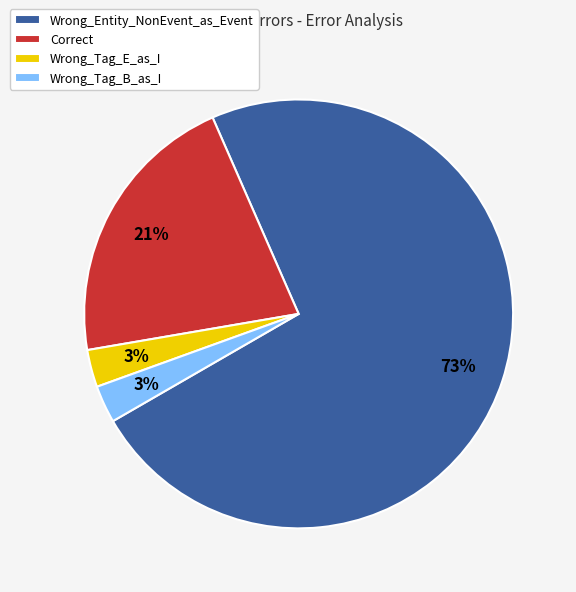

Do Correct and Wrong_Tag_B_as_I together represent more than half of the pie?

No